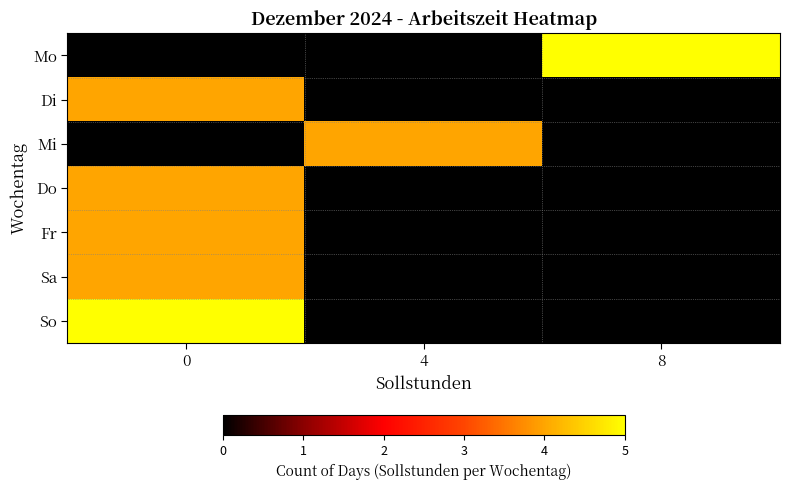

At how many categories does at least one series exceed 3?

3